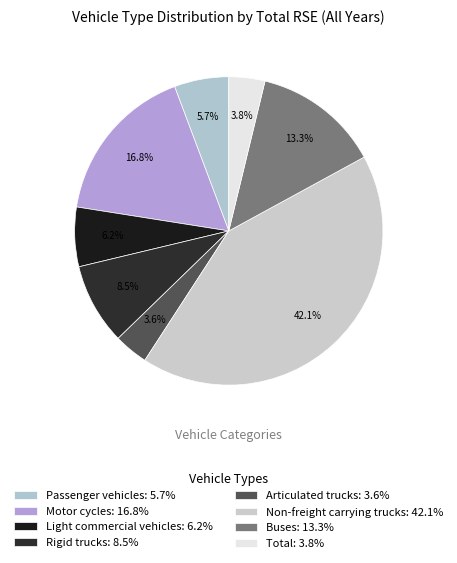

To the nearest percent, what percentage of the pie is Buses?

13%